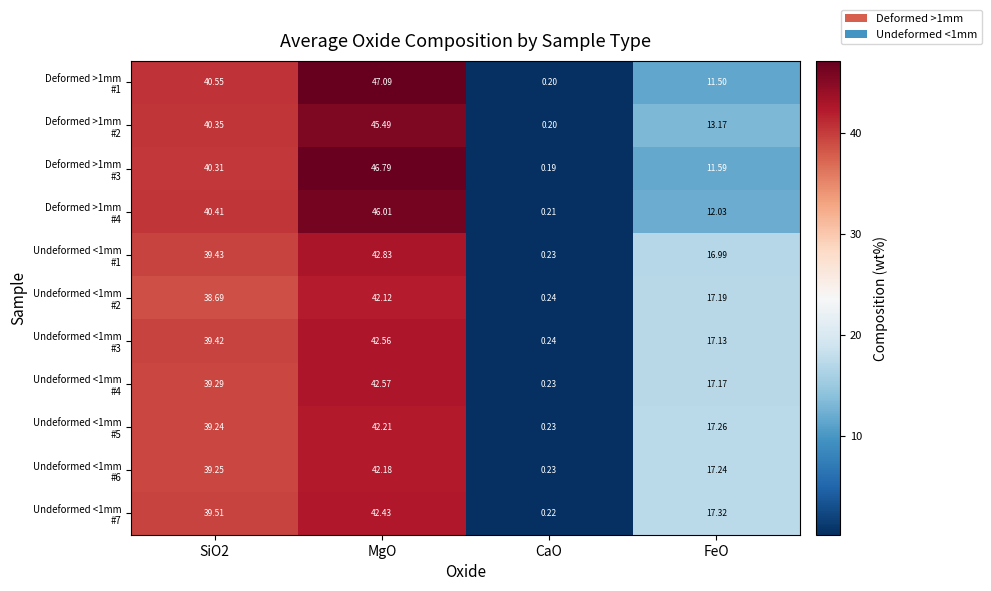

Which category has the lowest value across all series?

CaO